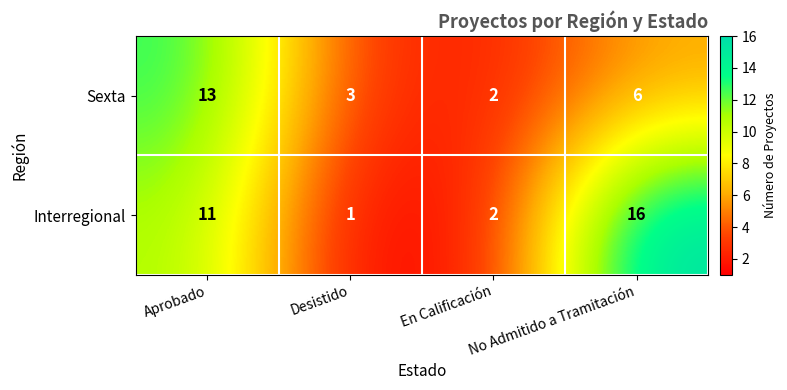

How many series are shown in this chart?

2